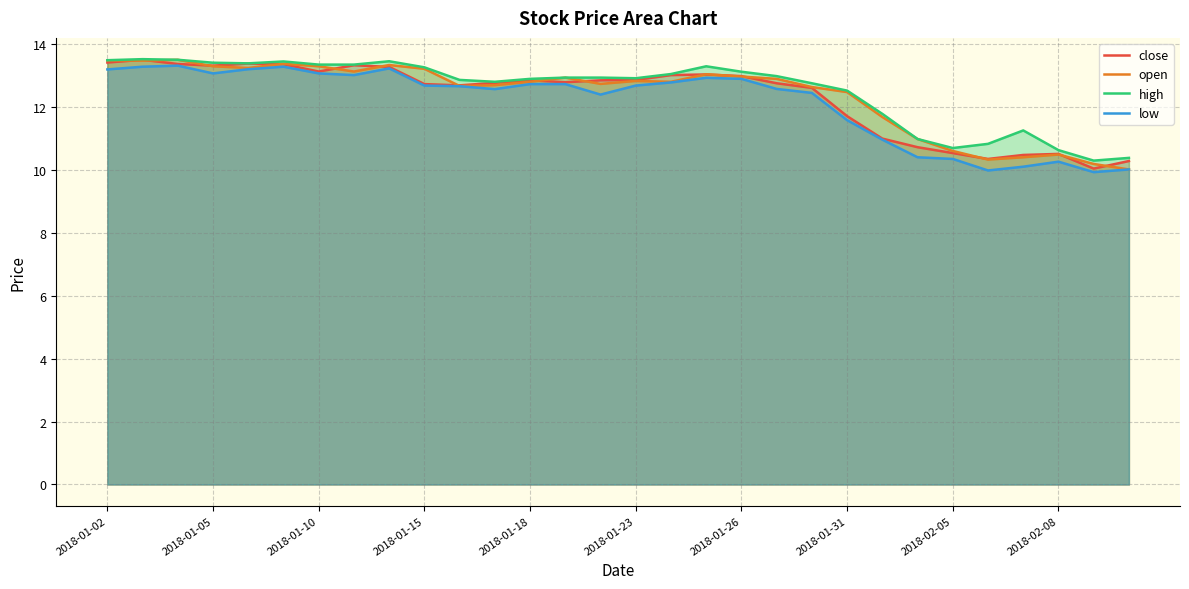

In open, how many points are lower than both neighbors (excluding endpoints)?

7